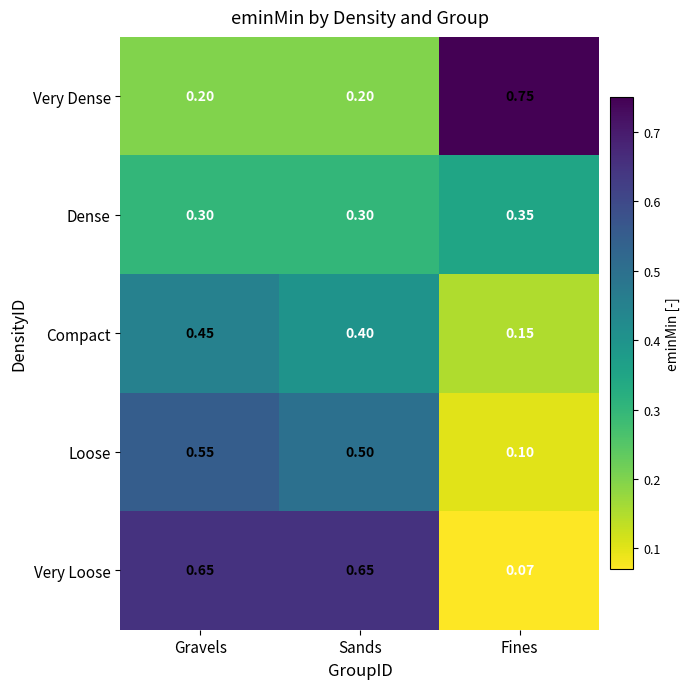

Which series has the largest total across all categories?

Very Loose